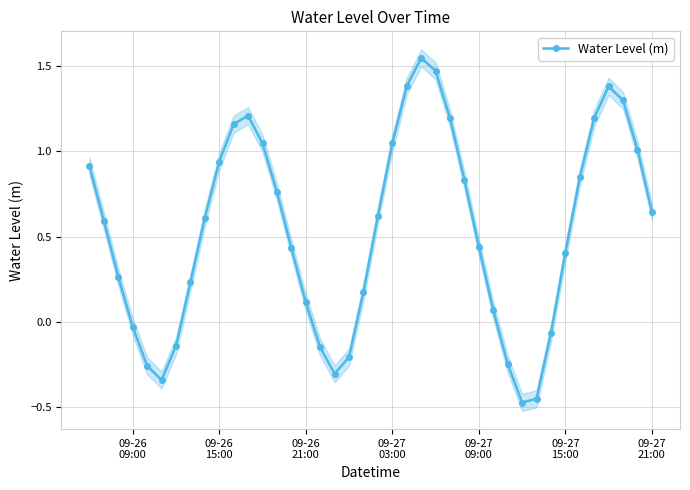

How many interior local peaks does the Water Level (m) series have?

3